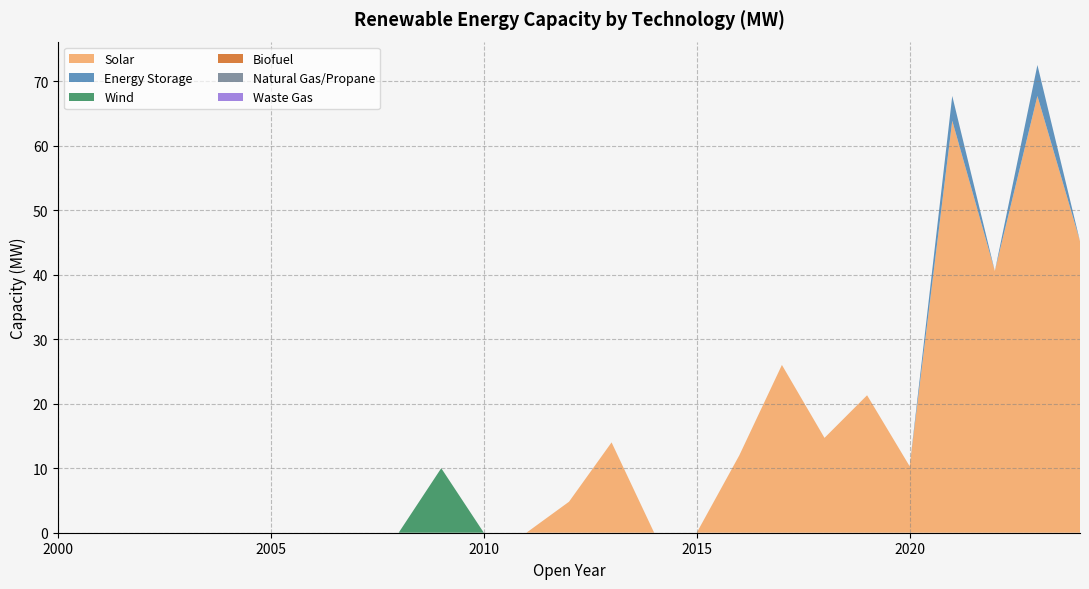

Reading left to right, extract all data points from this chart.

Solar: 0.0	0.0	0.0	0.0	0.0	0.0	0.0	0.0	0.0	0.0	0.0	0.0	4.8	14.0	0.0	0.0	12.0	26.0	14.7	21.3	10.3	63.8	40.6	67.7	45.2
Energy Storage: 0.0	0.0	0.0	0.0	0.0	0.0	0.0	0.0	0.0	0.0	0.0	0.0	0.0	0.0	0.0	0.0	0.0	0.0	0.0	0.0	0.0	3.8	0.0	4.8	0.0
Wind: 0.0	0.0	0.0	0.0	0.0	0.0	0.0	0.0	0.0	10.0	0.0	0.0	0.0	0.0	0.0	0.0	0.0	0.0	0.0	0.0	0.0	0.0	0.0	0.0	0.0
Biofuel: 0.0	0.0	0.0	0.0	0.0	0.0	0.0	0.0	0.0	0.0	0.0	0.0	0.0	0.0	0.0	0.0	0.0	0.0	0.0	0.0	0.0	0.0	0.0	0.0	0.0
Natural Gas/Propane: 0.0	0.0	0.0	0.0	0.0	0.0	0.0	0.0	0.0	0.0	0.0	0.0	0.0	0.0	0.0	0.0	0.0	0.0	0.0	0.0	0.0	0.0	0.0	0.0	0.0
Waste Gas: 0.0	0.0	0.0	0.0	0.0	0.0	0.0	0.0	0.0	0.0	0.0	0.0	0.0	0.0	0.0	0.0	0.0	0.0	0.0	0.0	0.0	0.0	0.0	0.0	0.0